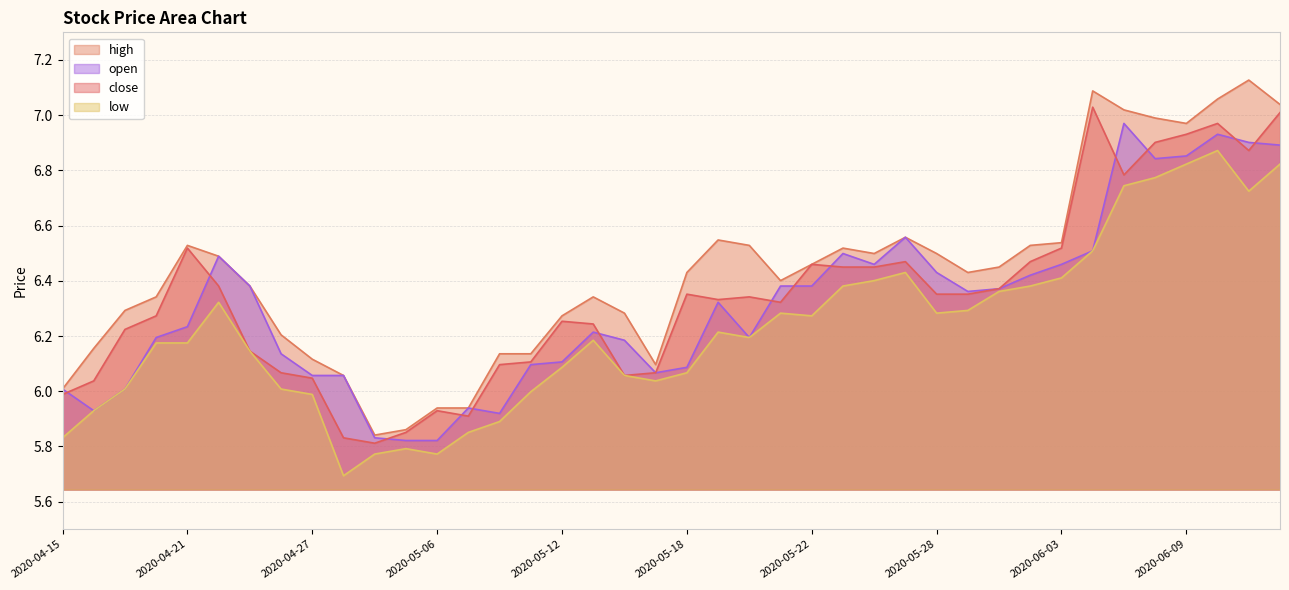

Rank the series by their maximum value, from lowest to highest.

low, open, close, high